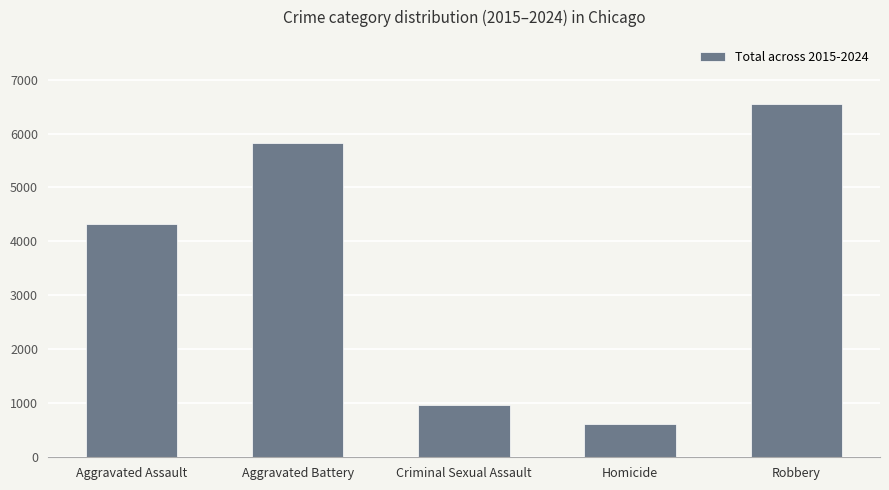

At which label is the value closest to 3588?

Aggravated Assault